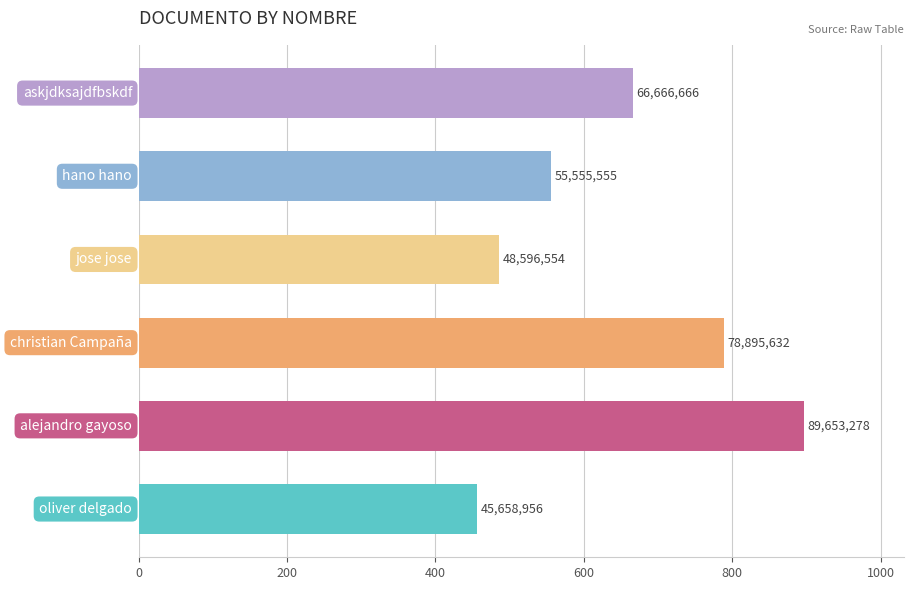

Does the chart contain any negative values?

No